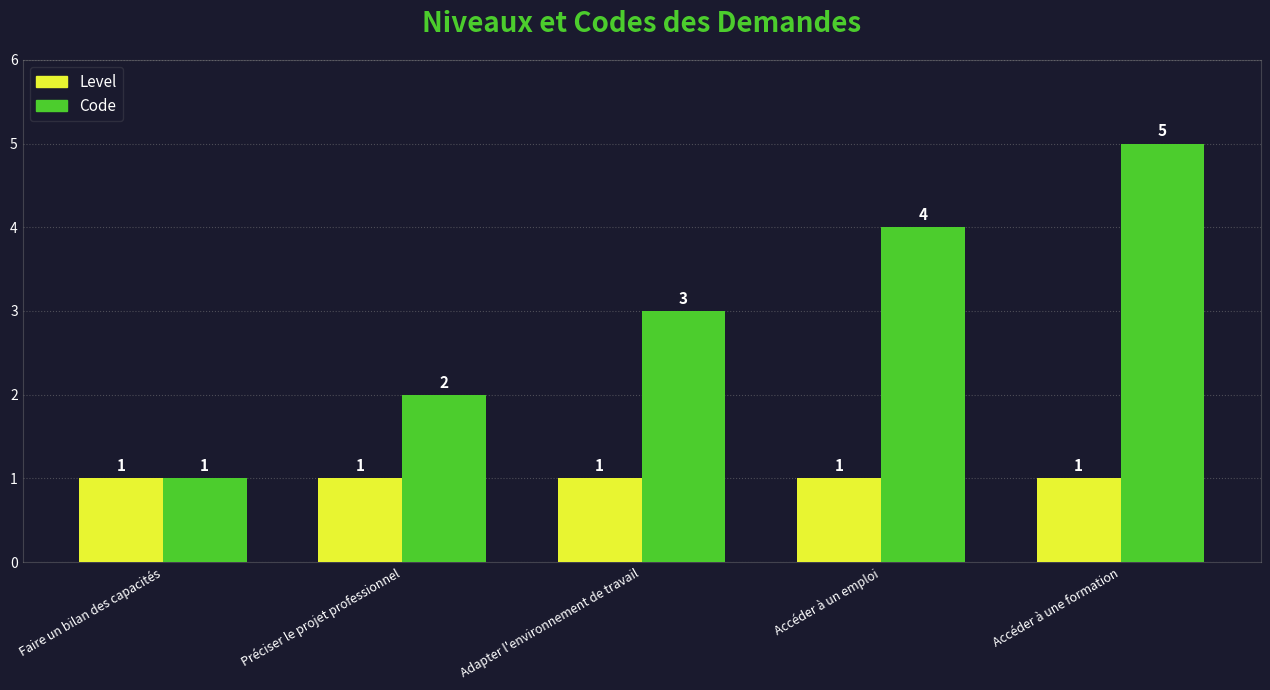

What value does the Level series have at Faire un bilan des capacités?

1